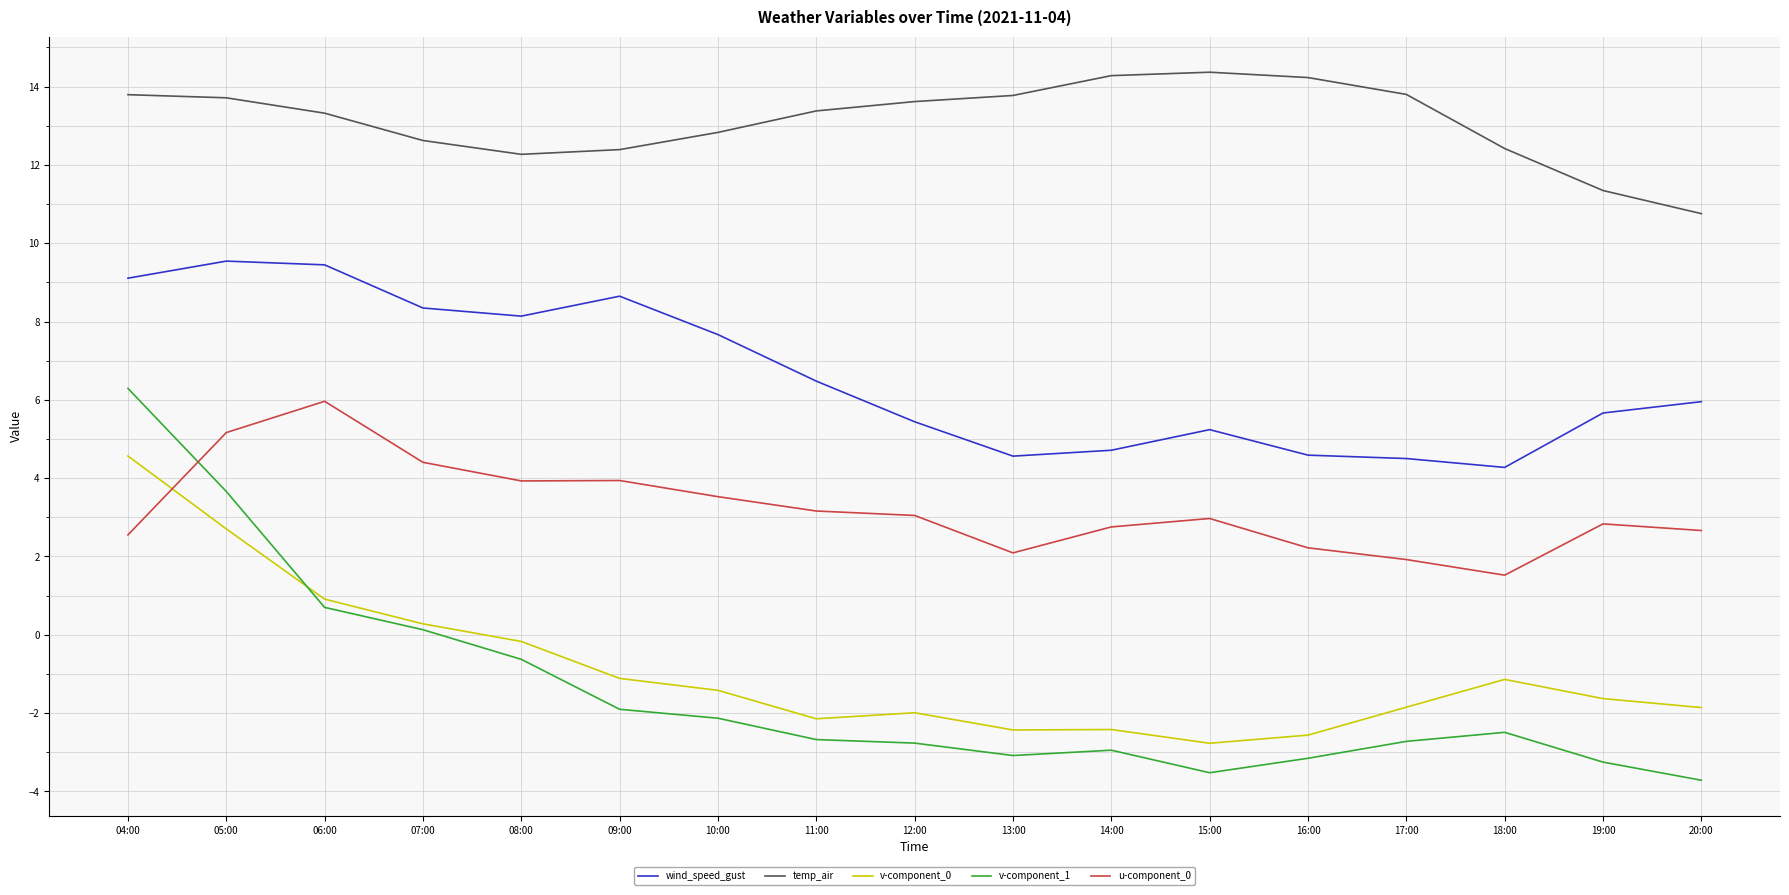

True or false: wind_speed_gust and v-component_1 intersect in this chart.

False